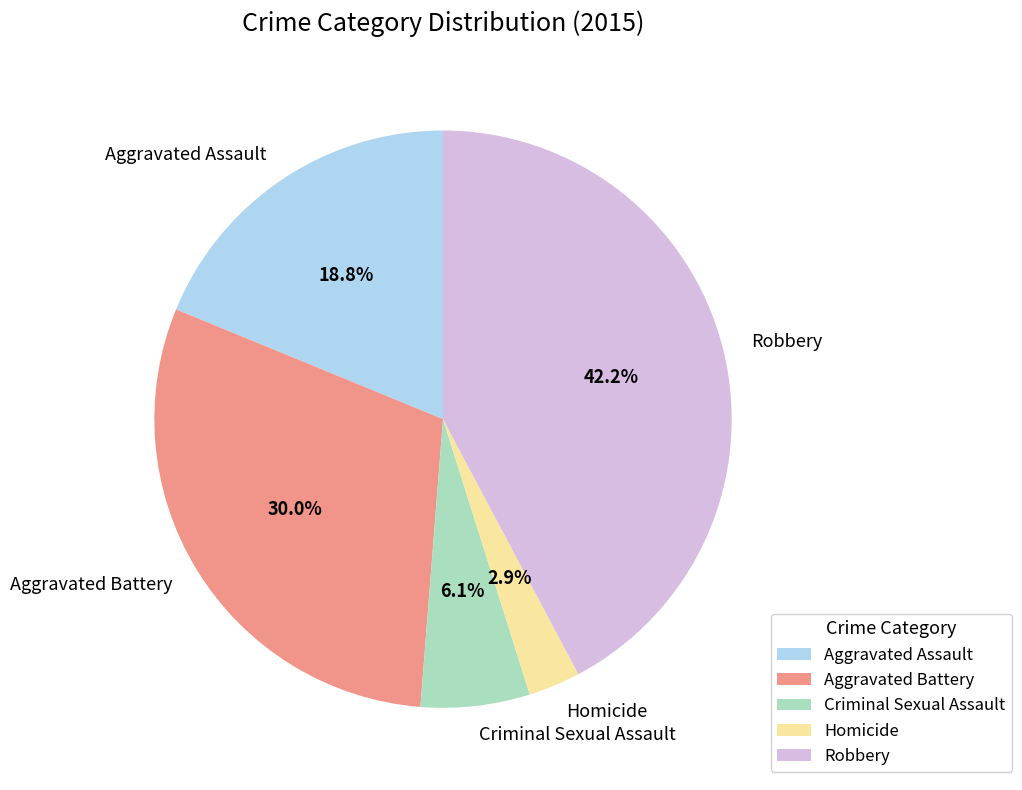

Is there any slice that represents more than half of the pie?

No